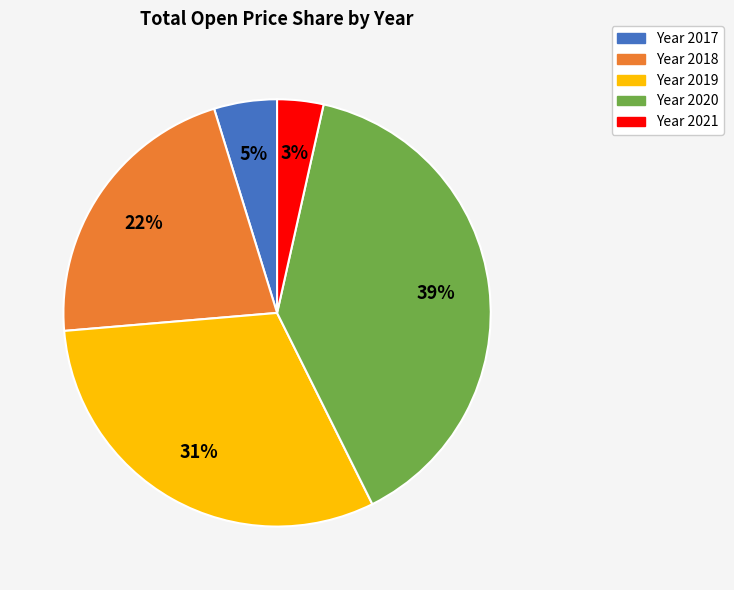

To the nearest percent, what is the average slice percentage?

20%